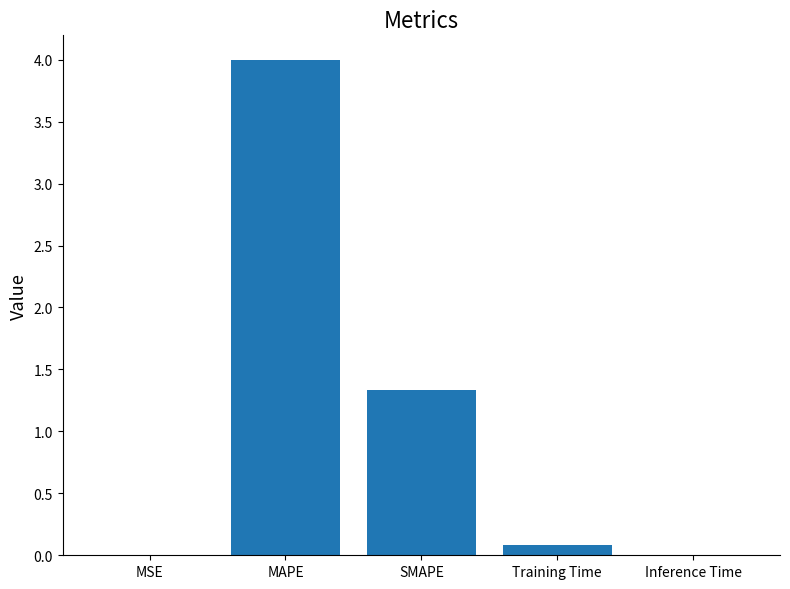

What value does the data have at SMAPE?

1.3